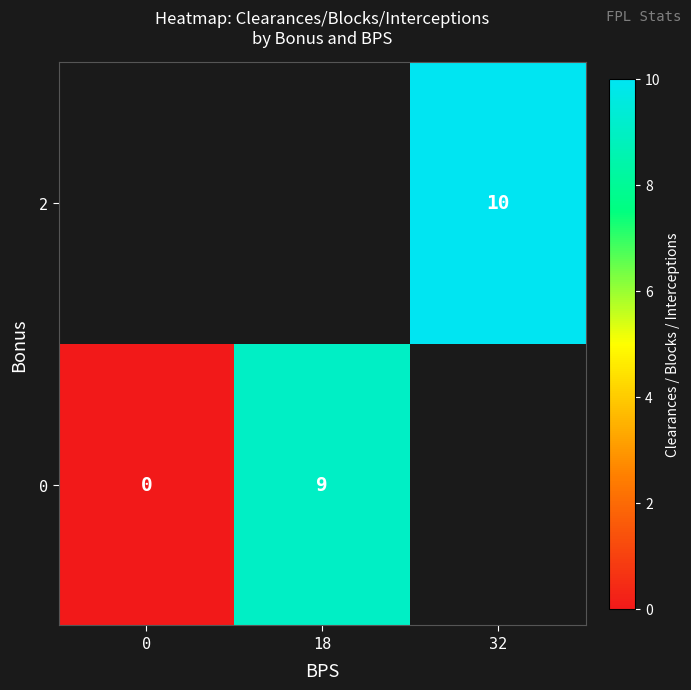

The value of 2 at 32 is 10. True or false?

True